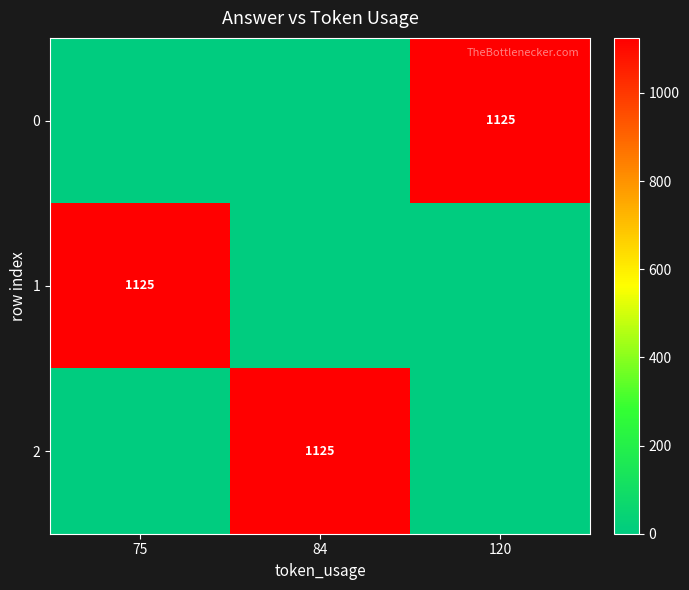

Is it true that 2 equals 1125 at 84?

True